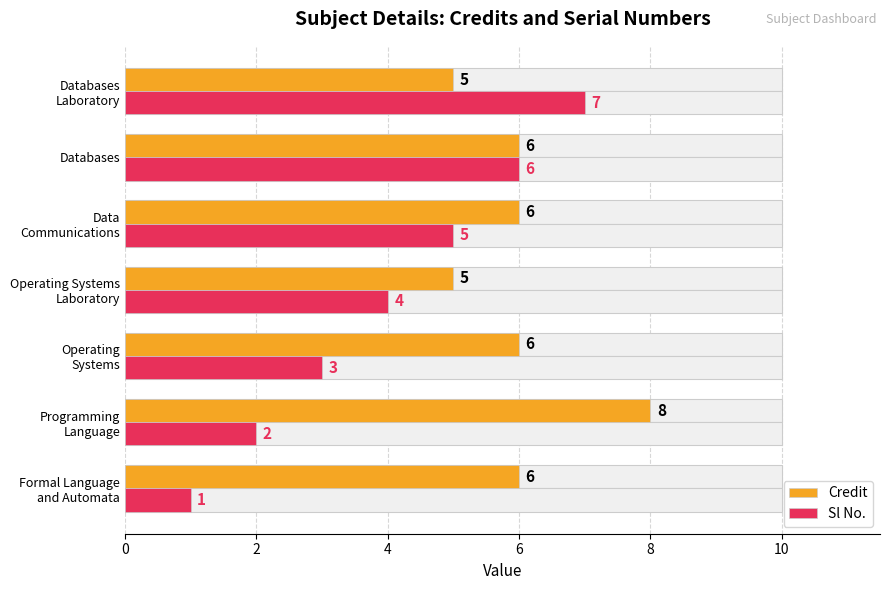

The Sl No. series shows 6 at Operating Systems Laboratory. True or false?

False